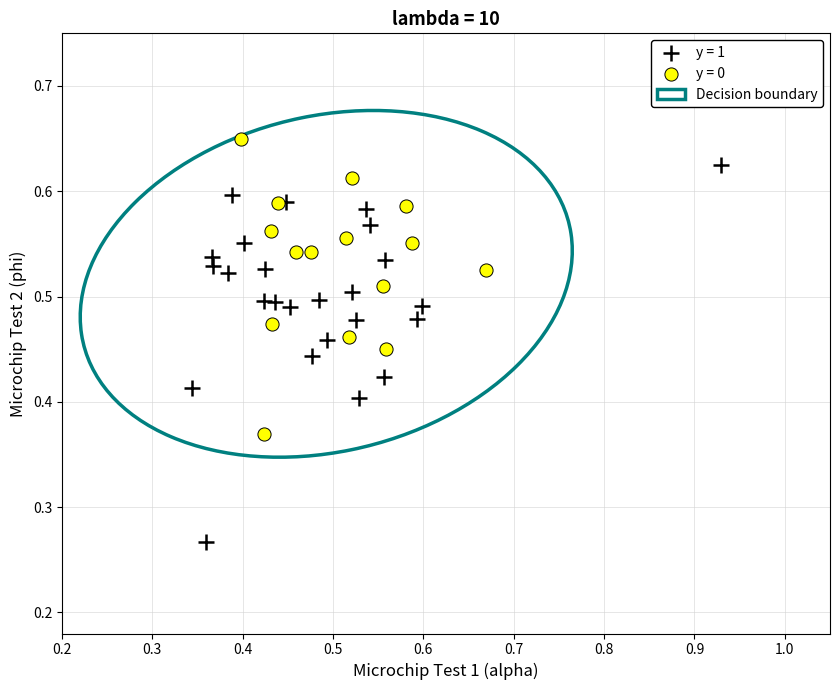

Which series contains the highest Y value?

y = 0